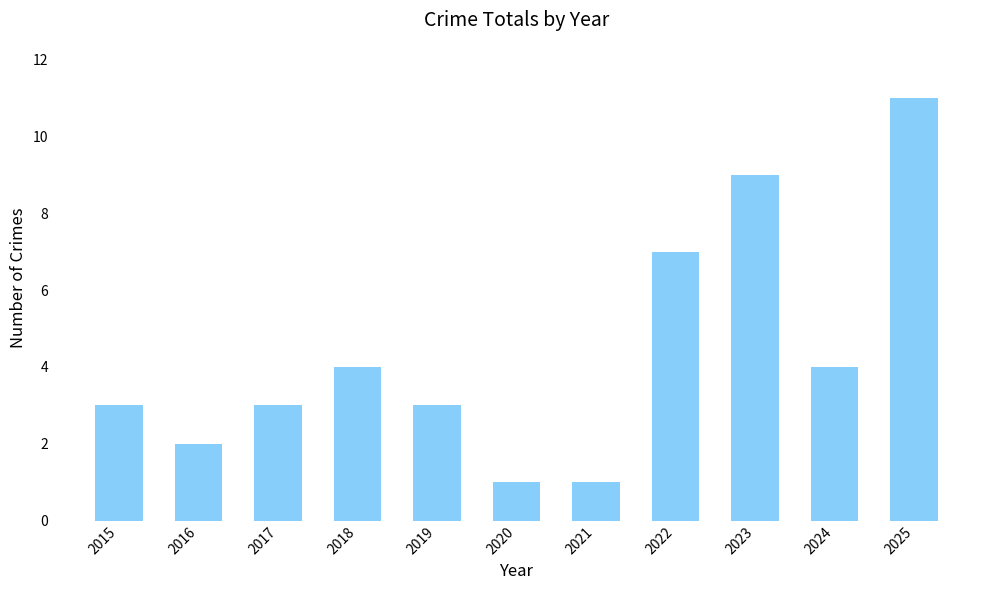

What is the difference between the second highest and minimum values?

8